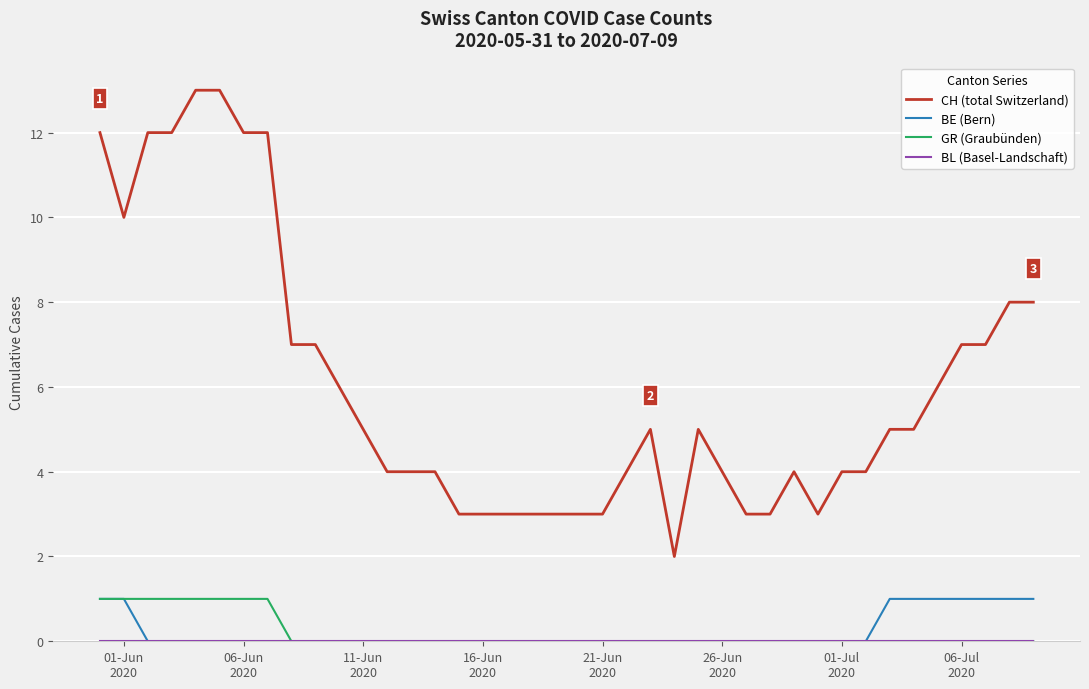

Which series has the largest range (max minus min)?

CH (total Switzerland)